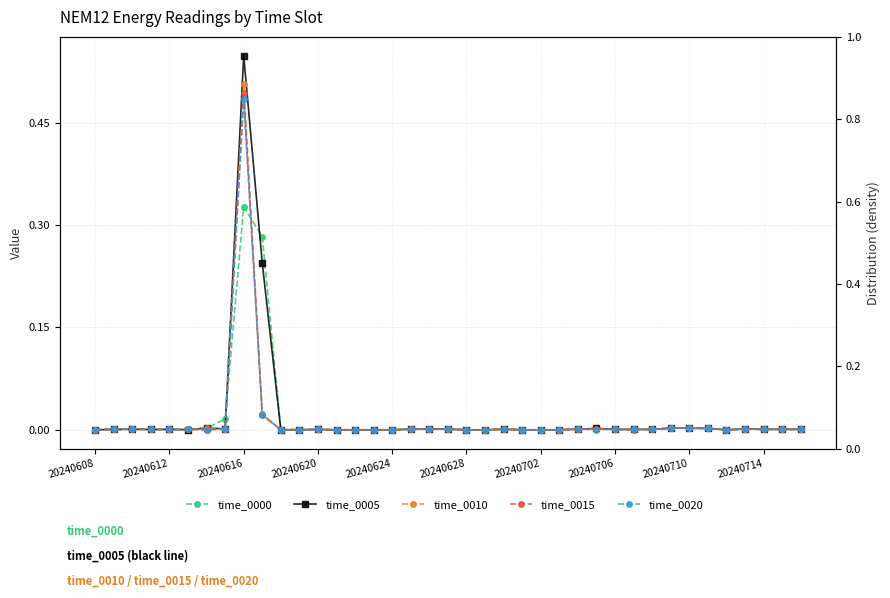

How many lines are shown in the chart?

5